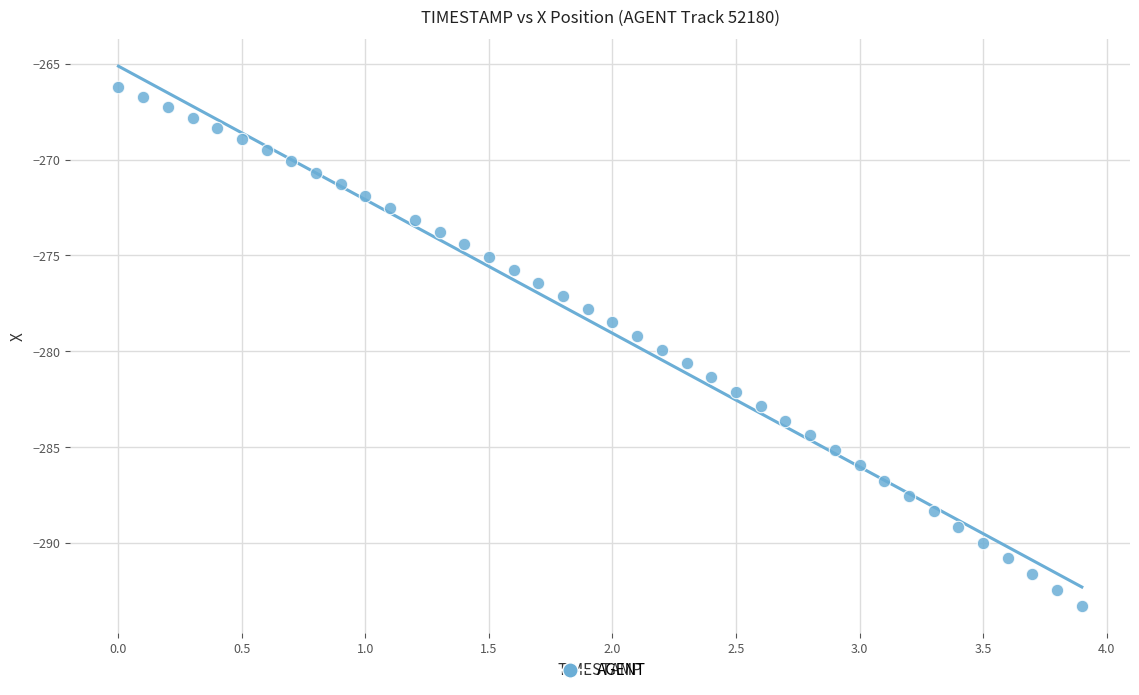

What is the range of Y values (max minus min)?

27.1